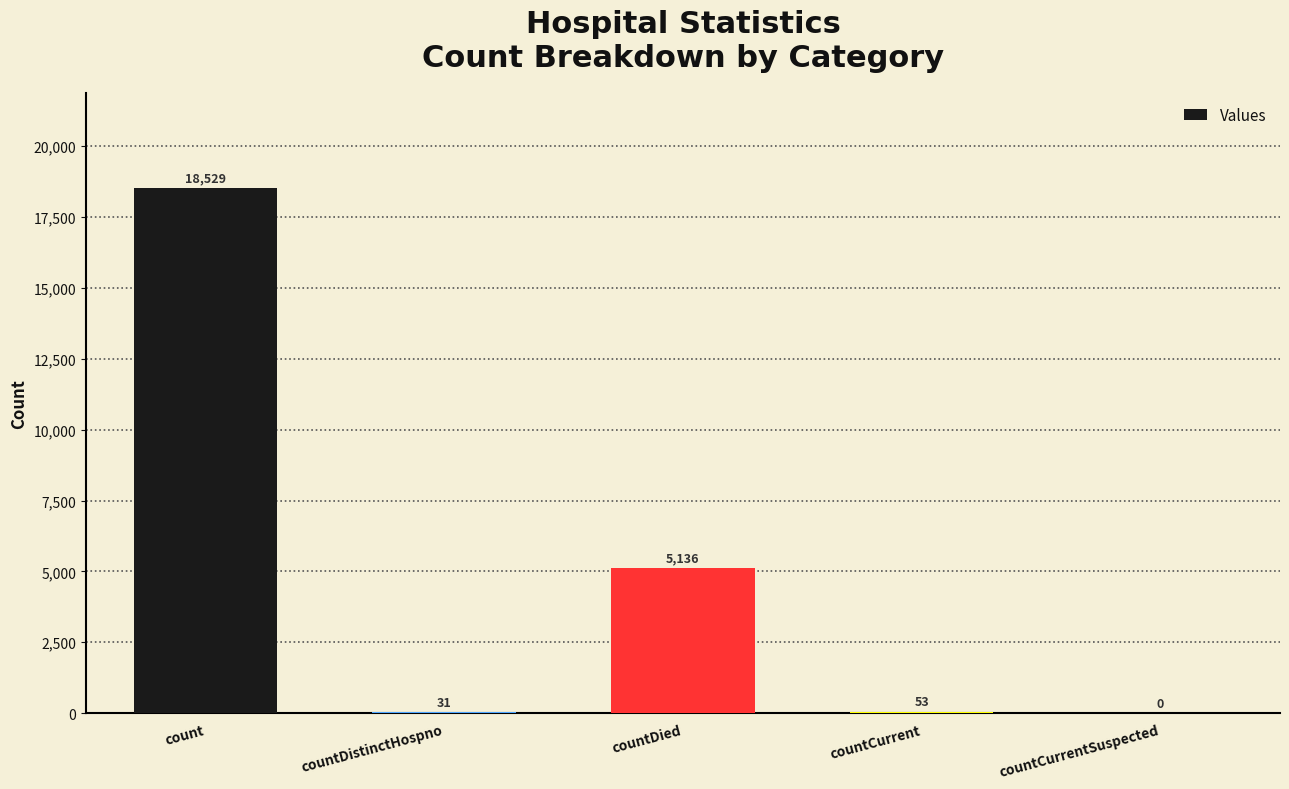

What is the sum of all values?

23749